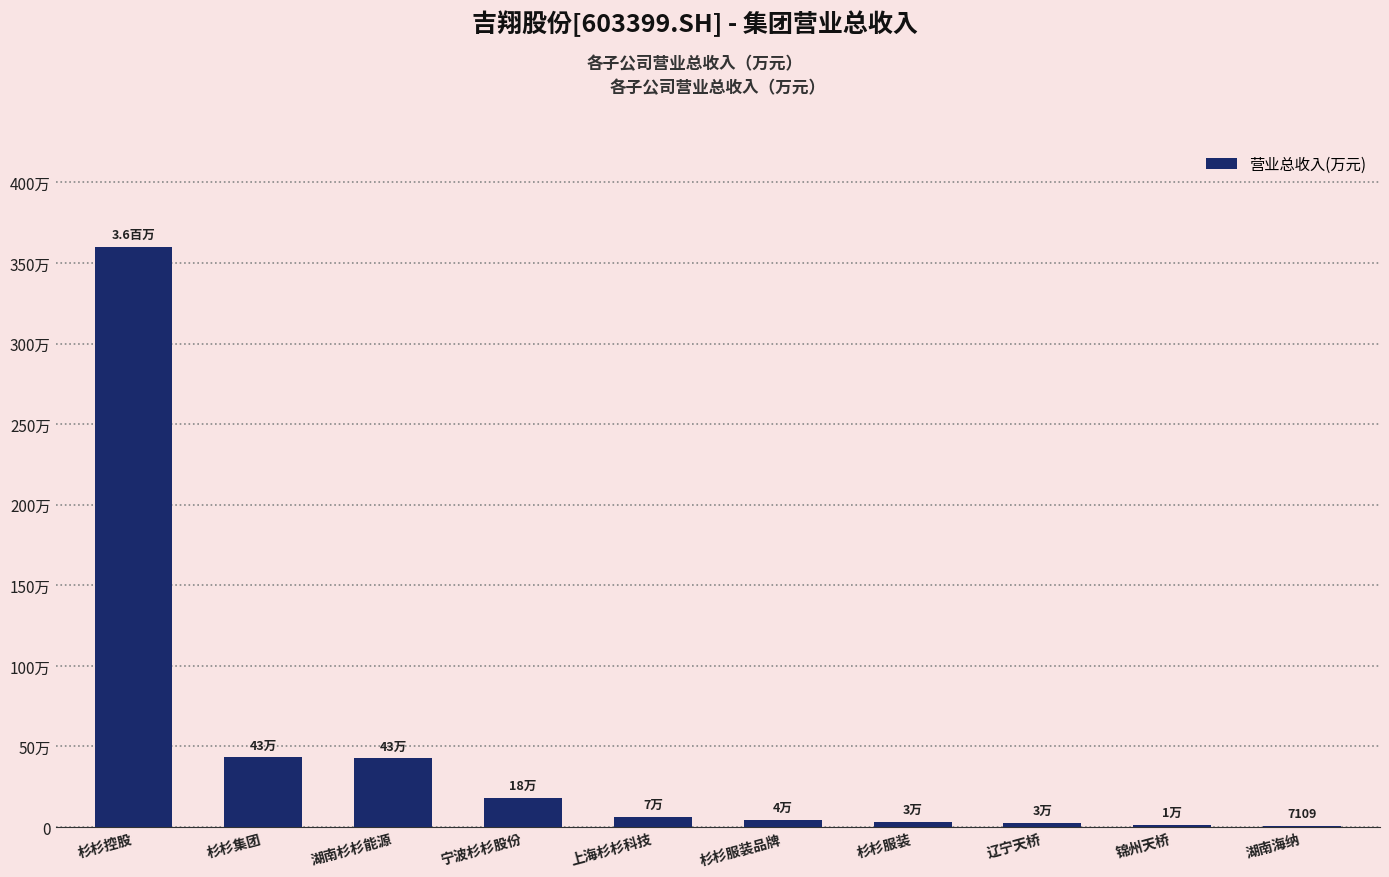

Are the bars horizontal?

No